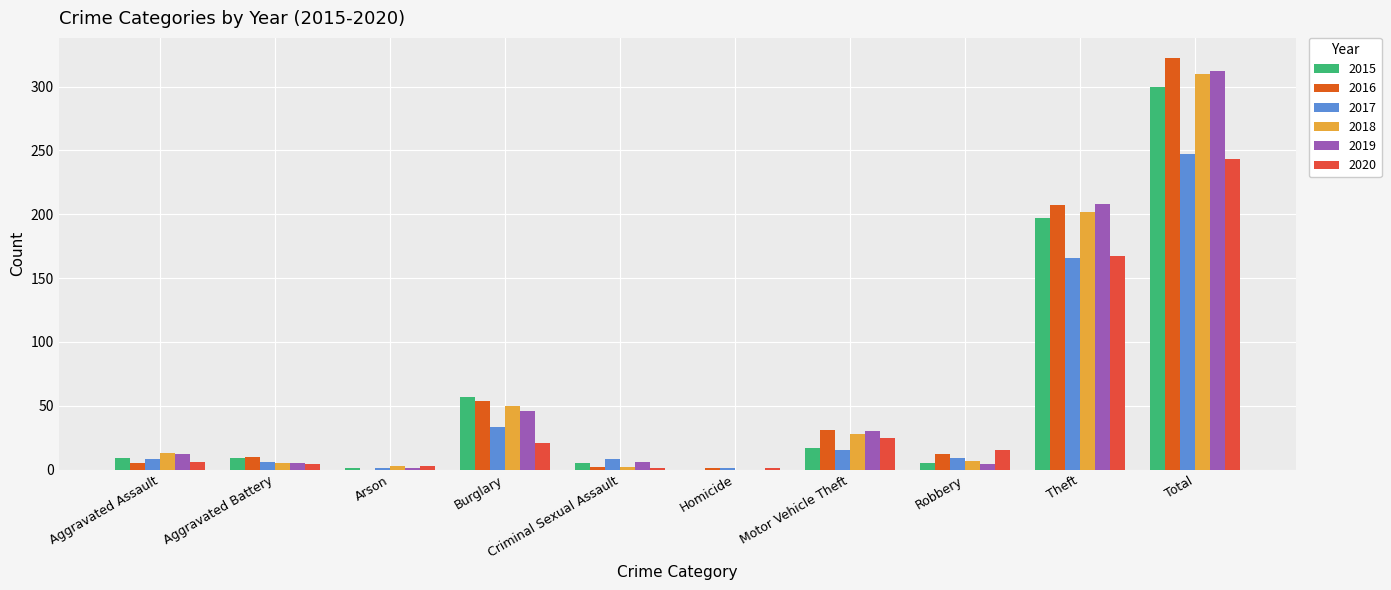

Where is 2016 nearest to the value 161?

Theft